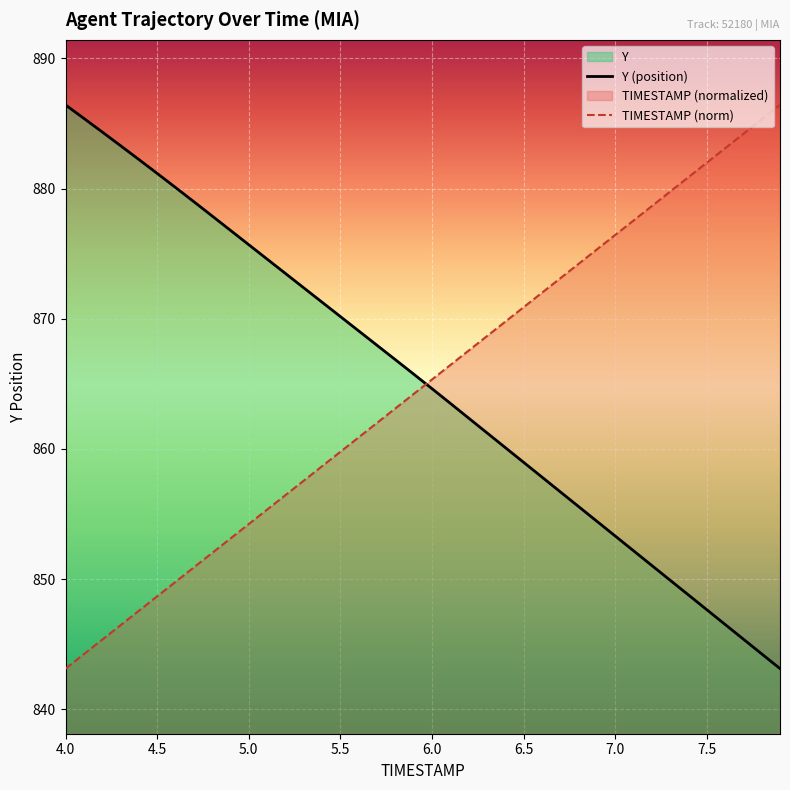

True or false: Y (position) and TIMESTAMP (norm) intersect in this chart.

True